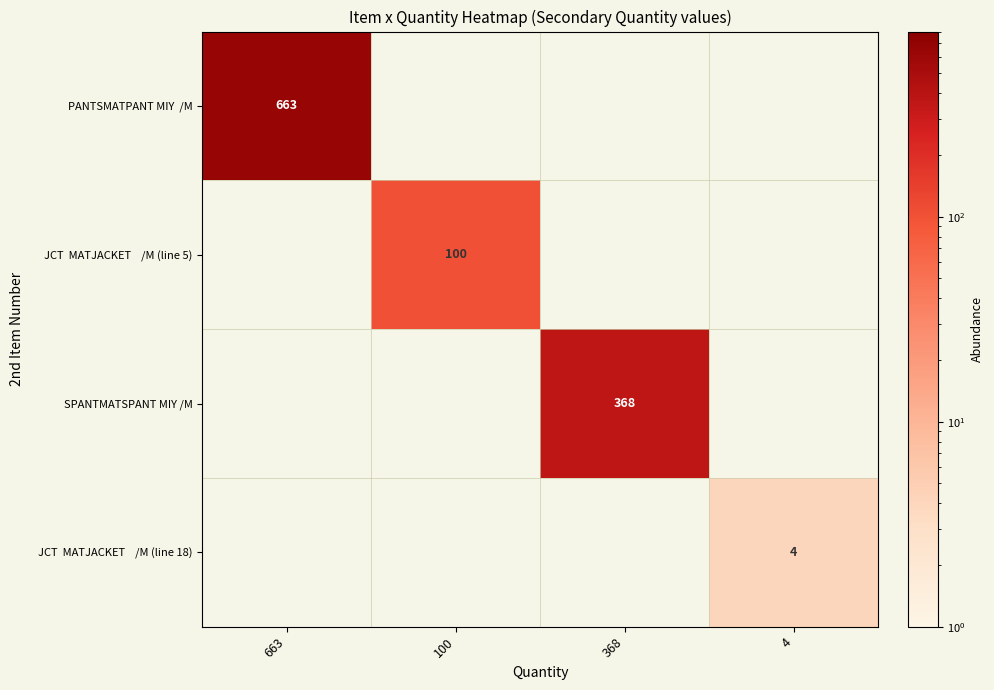

The PANTSMATPANT MIY /M series shows 408 at 368. True or false?

False